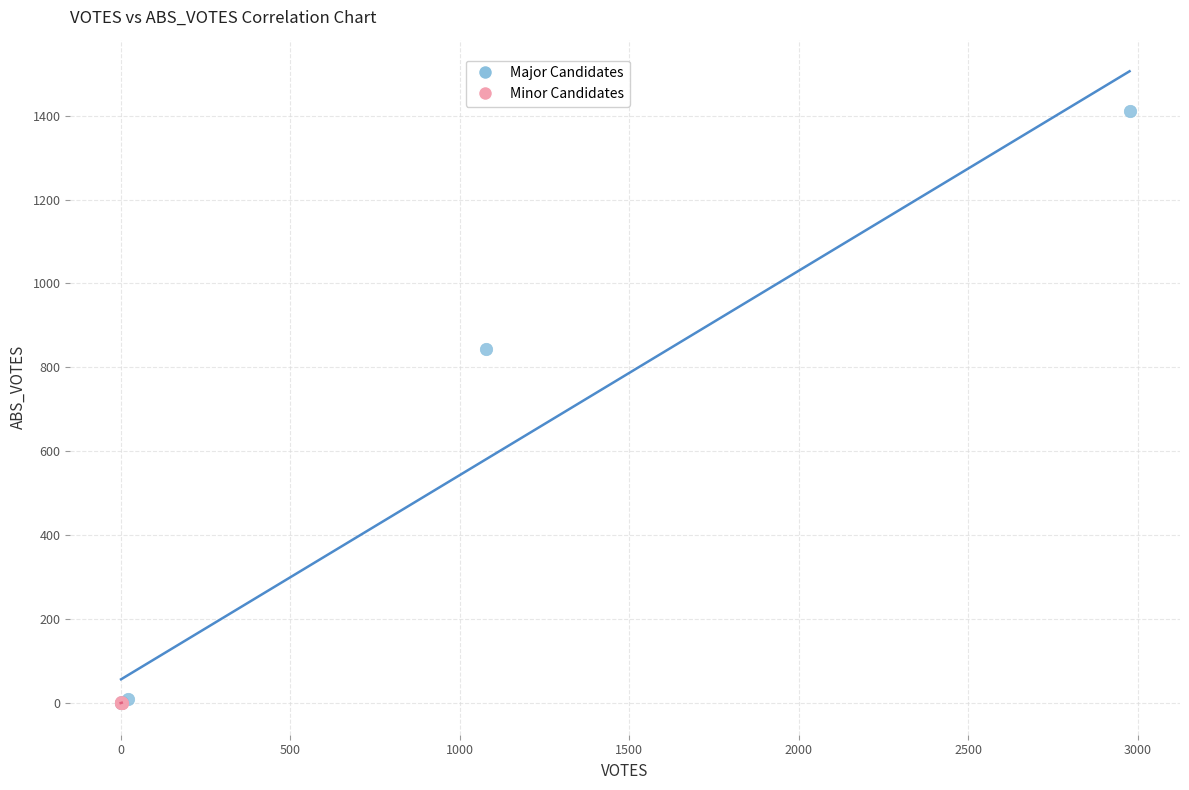

Which series reaches the maximum Y coordinate?

Major Candidates